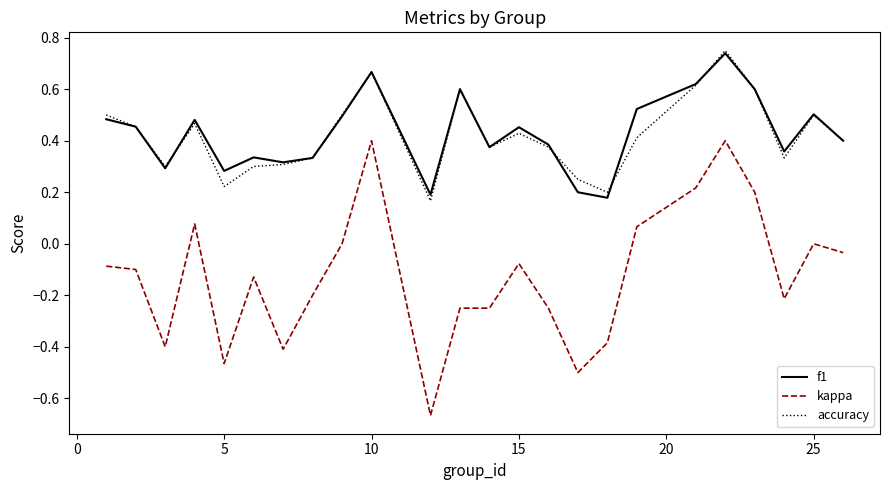

Which series has the largest range (max minus min)?

kappa